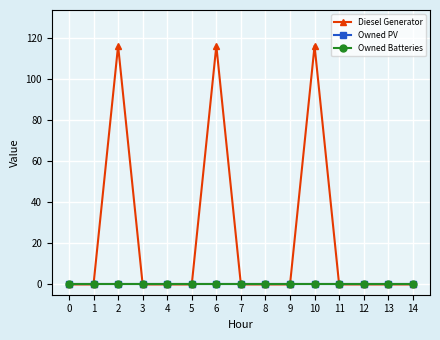

Which has a higher value, 12 or 7?

12